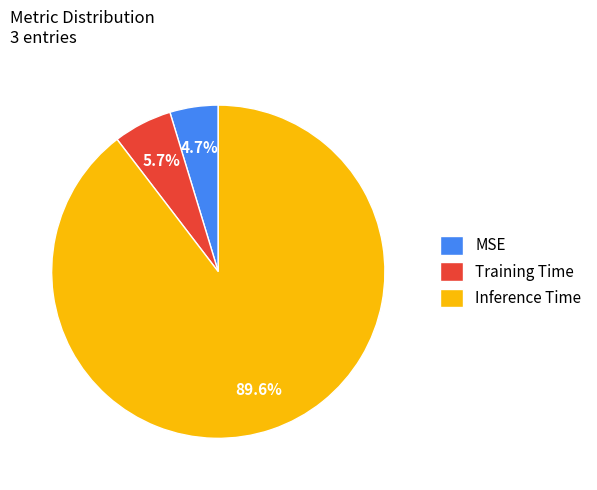

The MSE slice represents 10% of the pie. True or false?

False